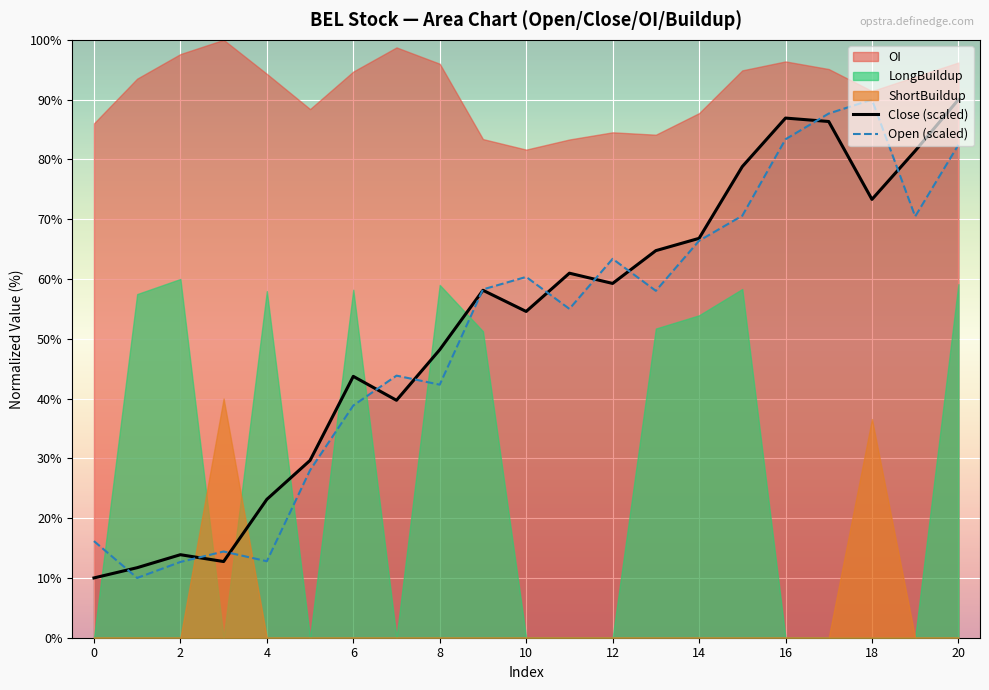

True or false: Open (scaled) has a value of 32.2 at 18.

False